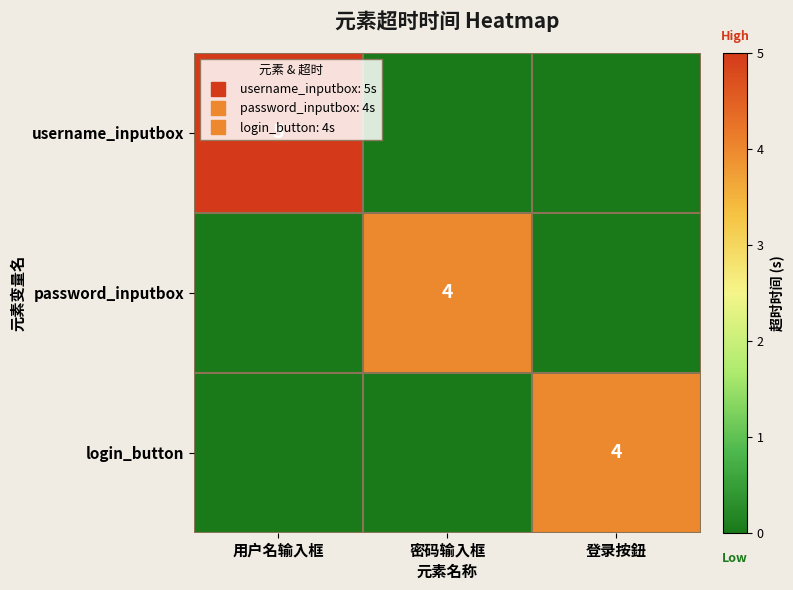

Which series has the largest total across all categories?

username_inputbox